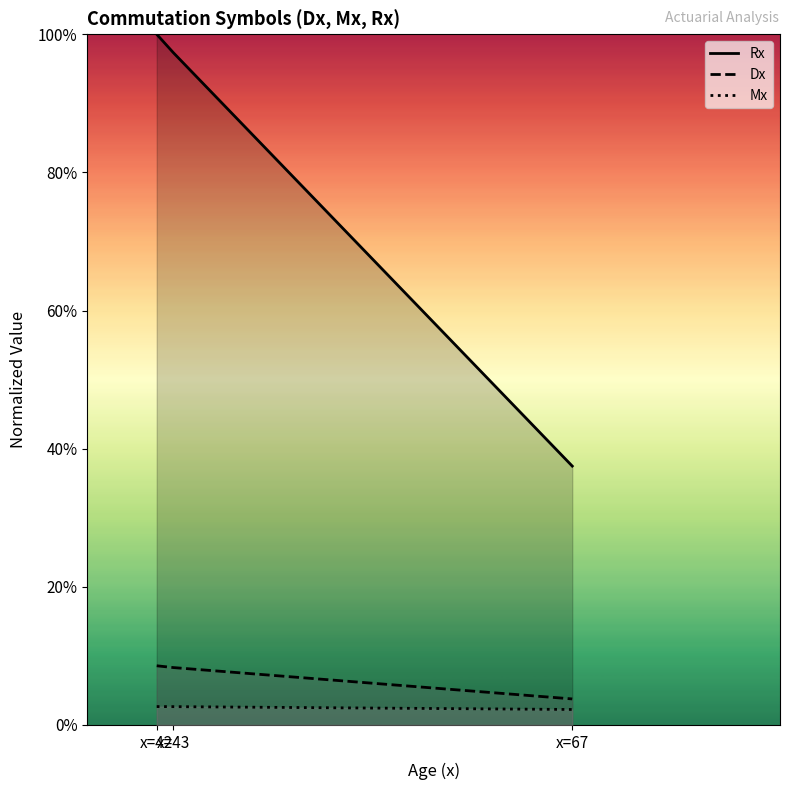

Read the Rx value at x=43.

1.0